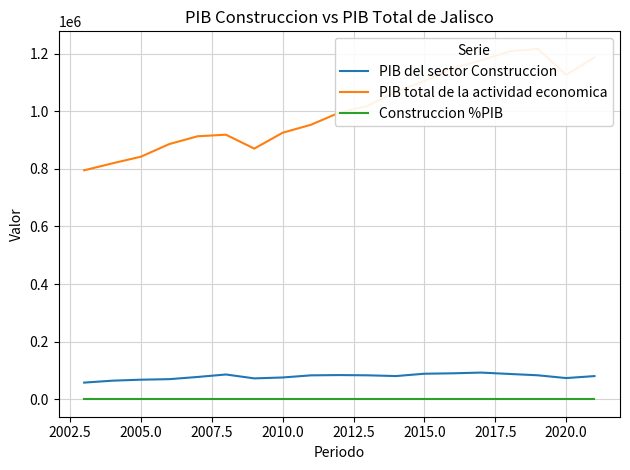

True or false: Construccion %PIB and PIB total de la actividad economica intersect in this chart.

False